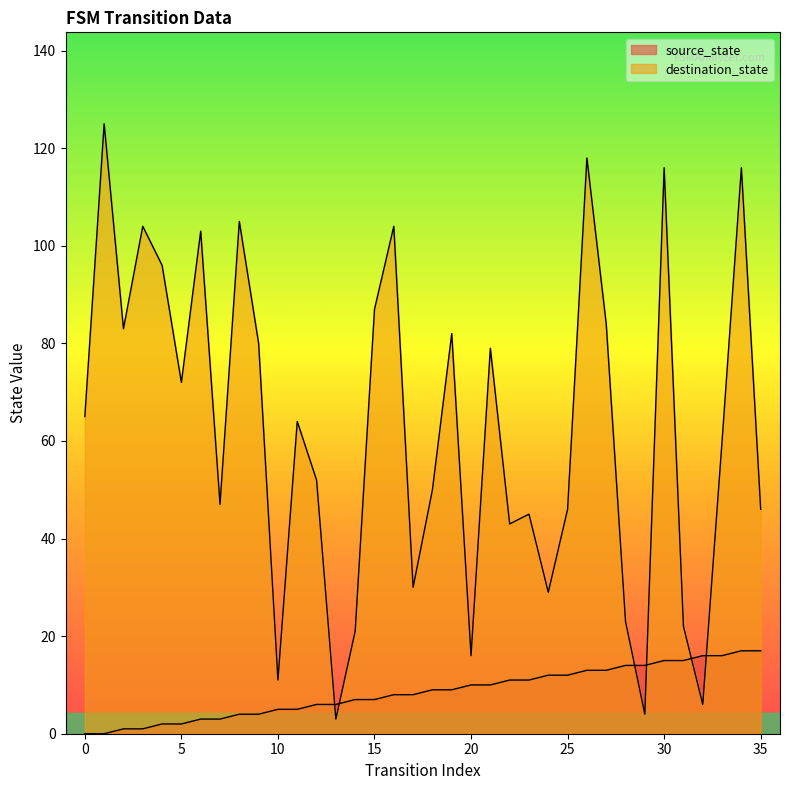

Which has a higher value, 21 or 19?

21